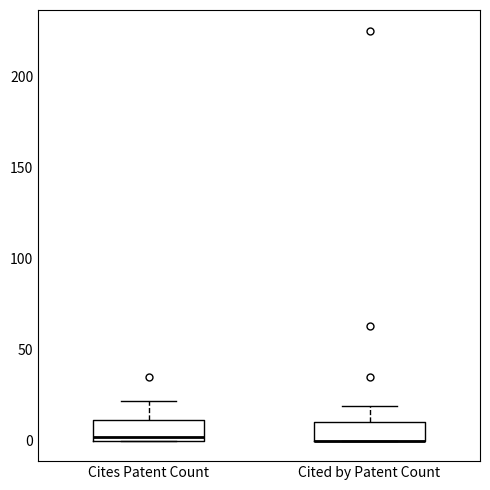

Reading left to right, read every box against the y-axis: the position of its median line, the range the box covers, and the ends of its whiskers. The values are not printed on the chart, so give them approximately, as read against the axis.

Cites Patent Count: median 0 (just above the box's lower edge), box 0 to 10, whiskers 0 to 20
Cited by Patent Count: median 0 (drawn on the box's lower edge), box 0 to 10, whiskers 0 to 20